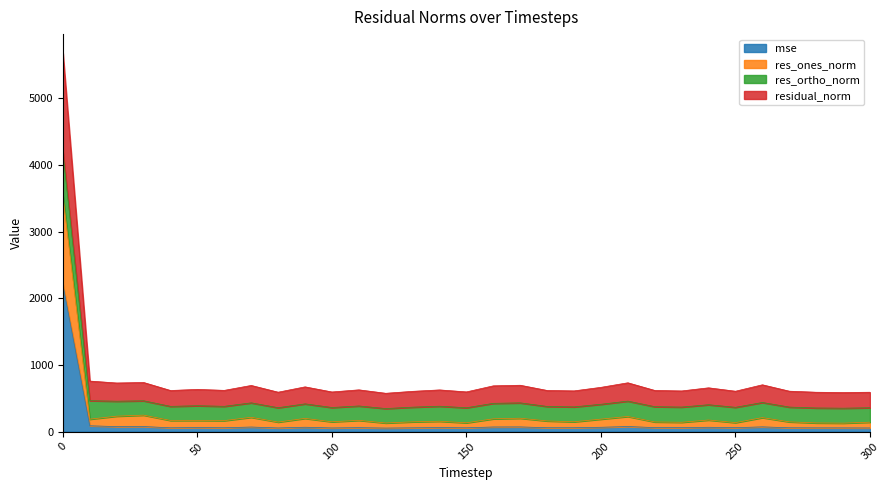

Rank the categories by res_ones_norm value from highest to lowest.

0, 30, 20, 210, 70, 260, 170, 90, 160, 200, 10, 240, 110, 50, 40, 60, 180, 140, 190, 100, 270, 130, 220, 80, 300, 230, 250, 150, 280, 120, 290